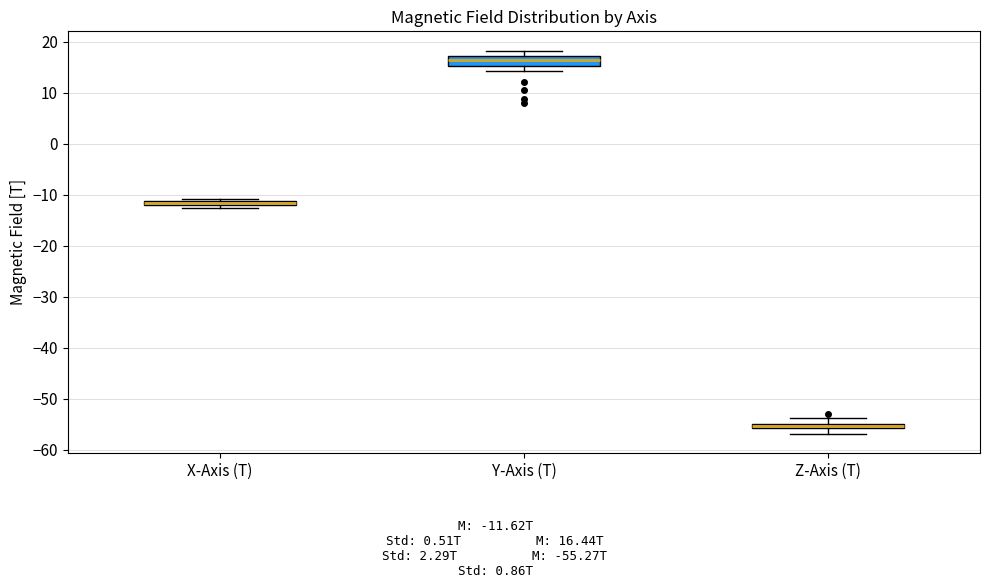

Which box is the tallest, from its lower edge to its upper edge?

Y-Axis (T)